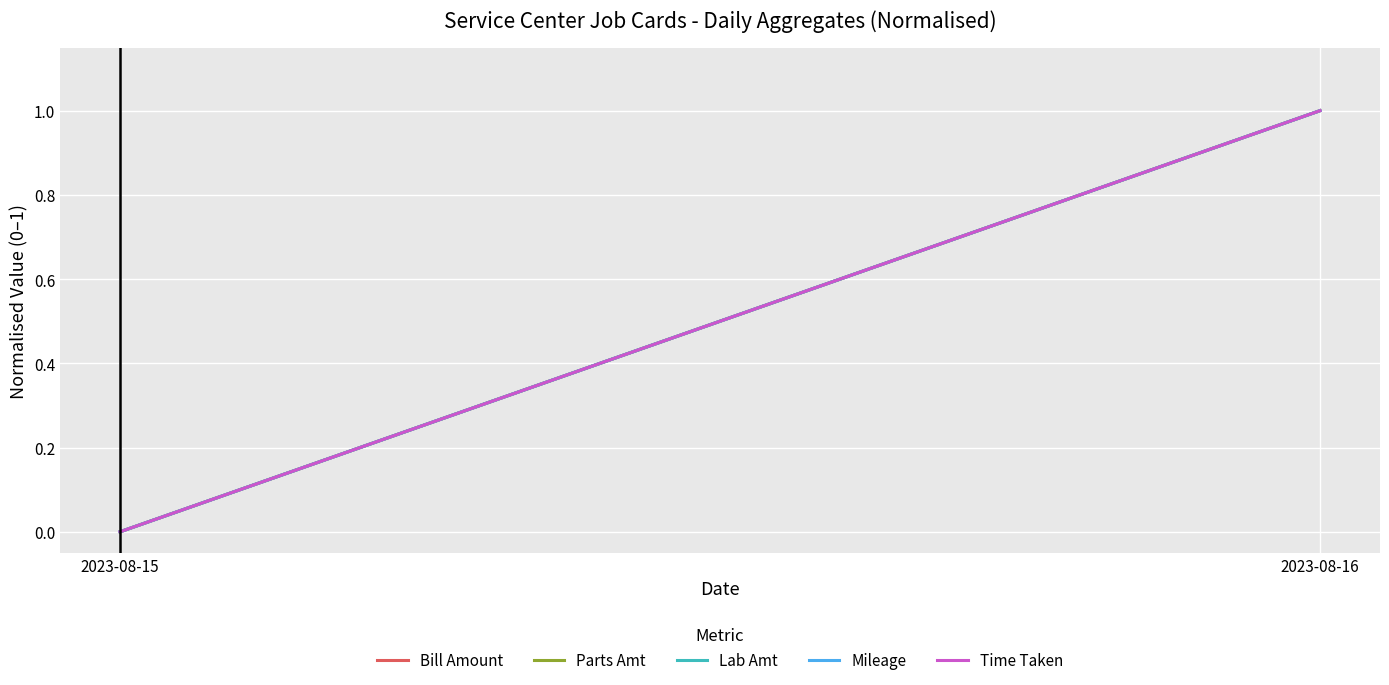

How many Parts Amt values are between 0 and 1?

2